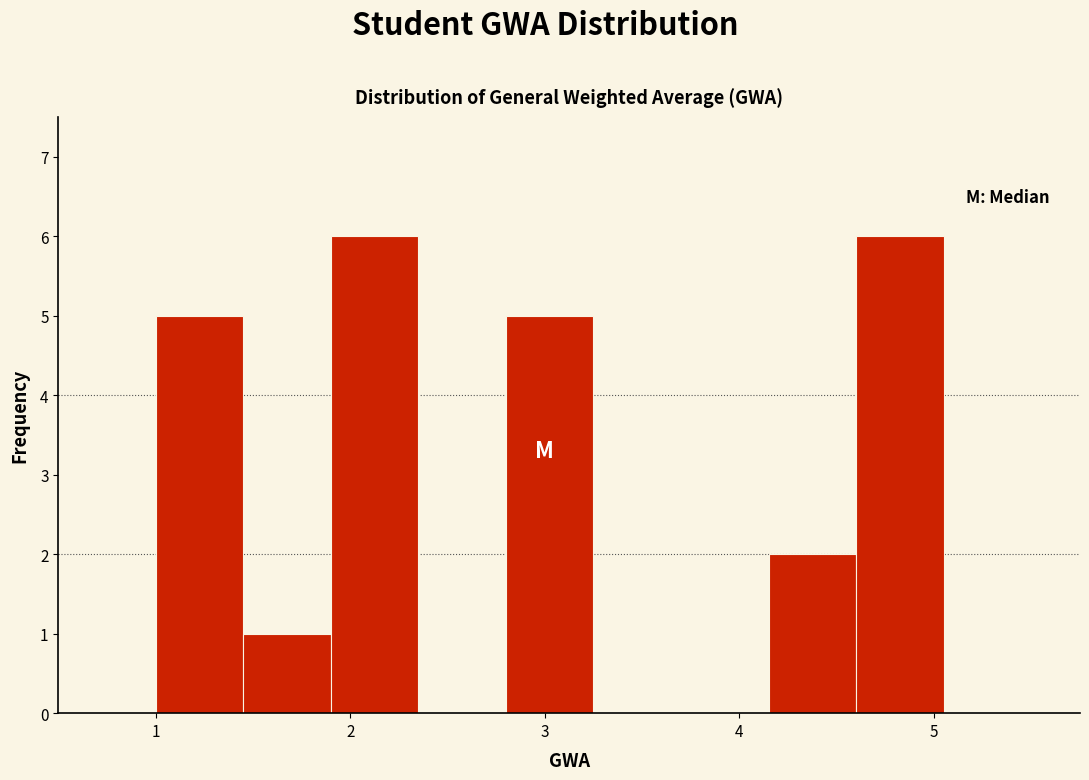

Reading left to right, transcribe this chart: for each bar, give the range it covers on the x-axis and its height. Neither the bar edges nor the heights are printed on the chart, so give them approximately, as read against the axes.

1.00 to 1.45: 5
1.45 to 1.90: 1
1.90 to 2.35: 6
2.35 to 2.80: 0
2.80 to 3.25: 5
3.25 to 3.70: 0
3.70 to 4.15: 0
4.15 to 4.60: 2
4.60 to 5.05: 6
5.05 to 5.50: 0